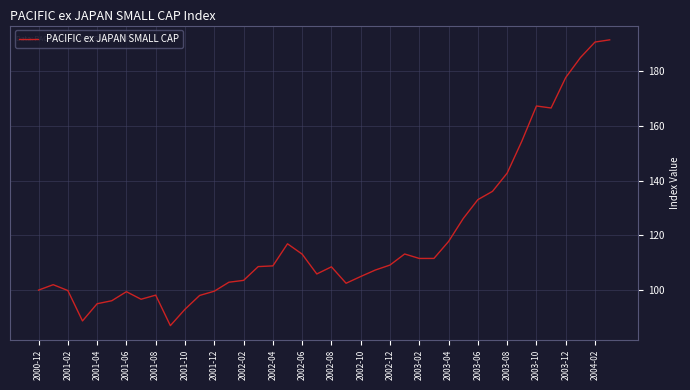

Does the chart display data point markers on the line(s)?

No